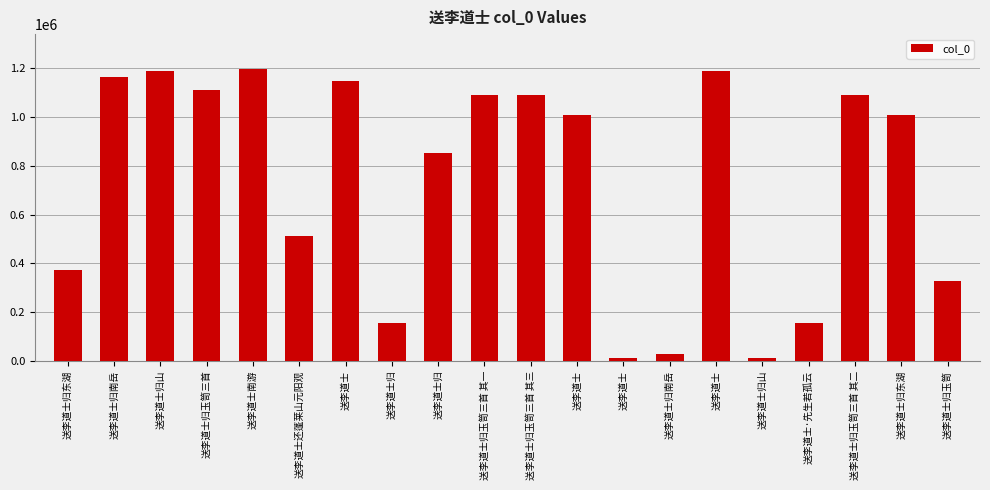

How many data points does each series have?

20